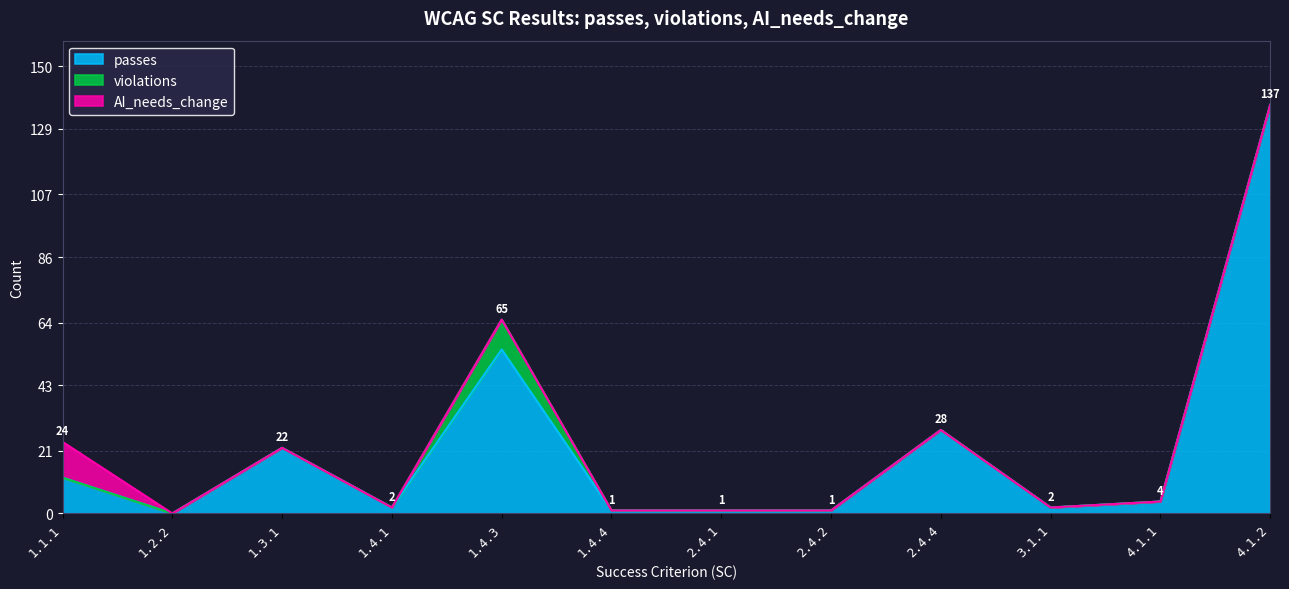

Which label corresponds to the smallest value in the chart?

1.2.2